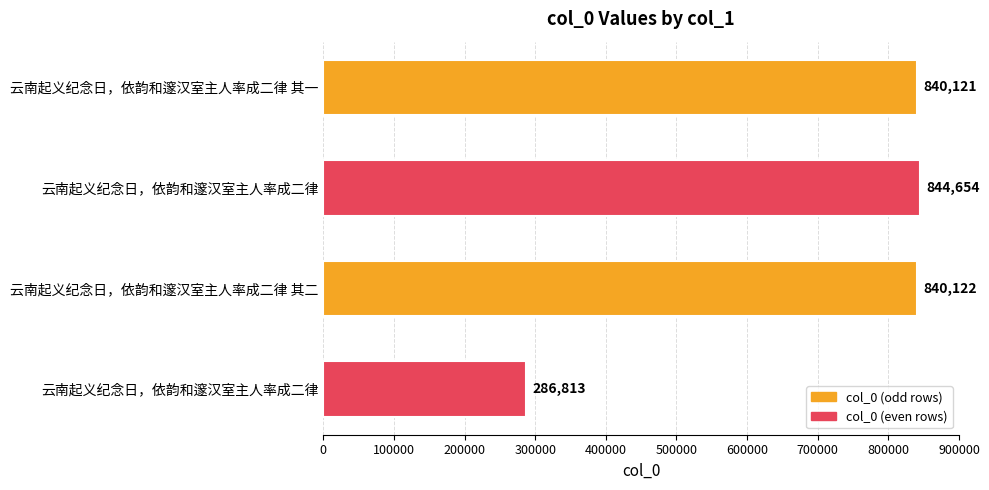

What is the greatest value displayed?

844654